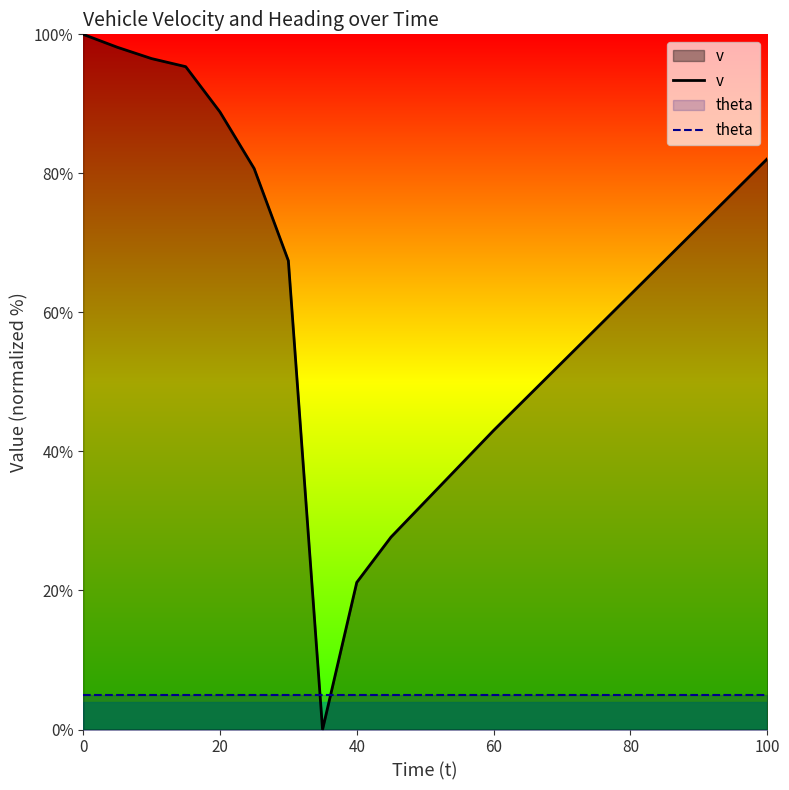

What is the label of the 5th point from the left?

80